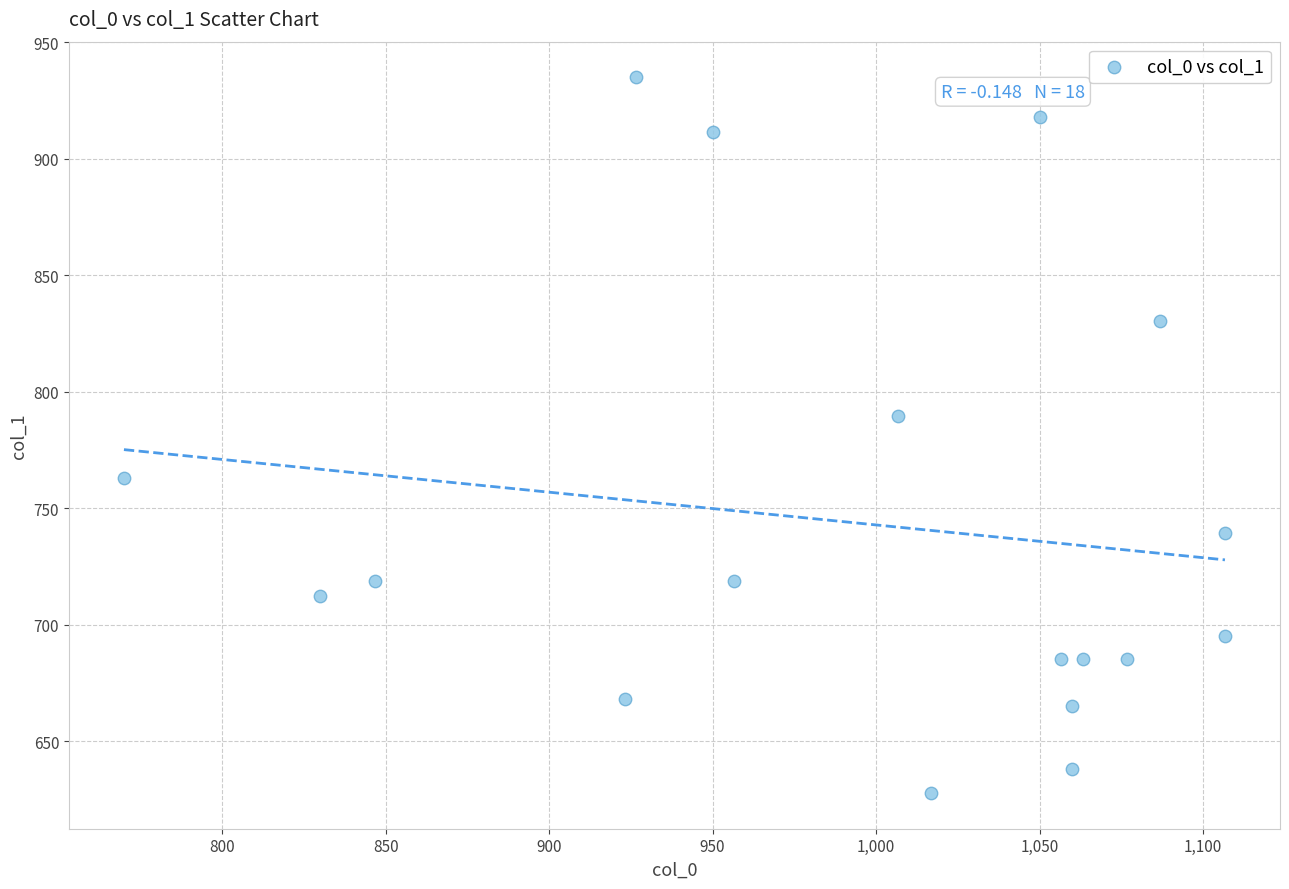

What is the range of Y values (max minus min)?

307.1